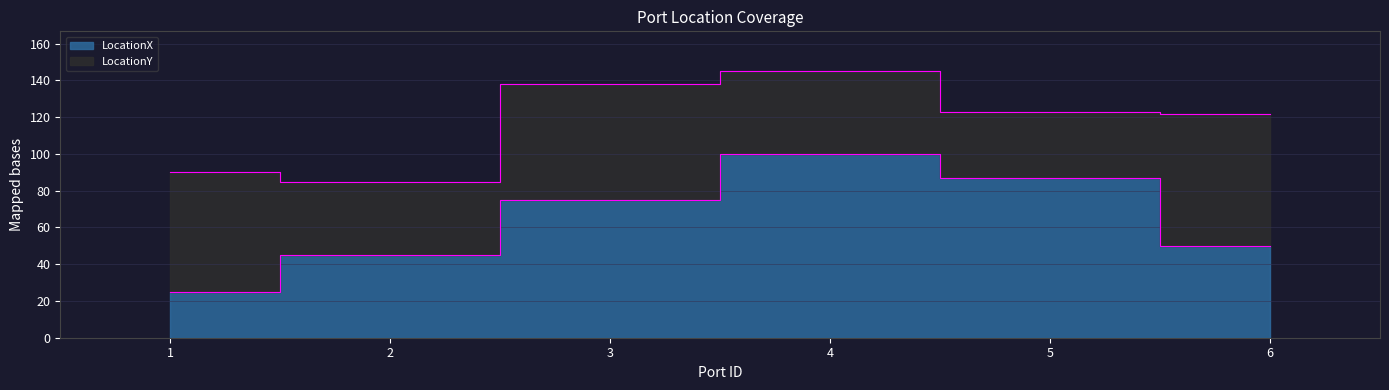

List the labels in order of value, largest first.

4, 5, 3, 6, 2, 1